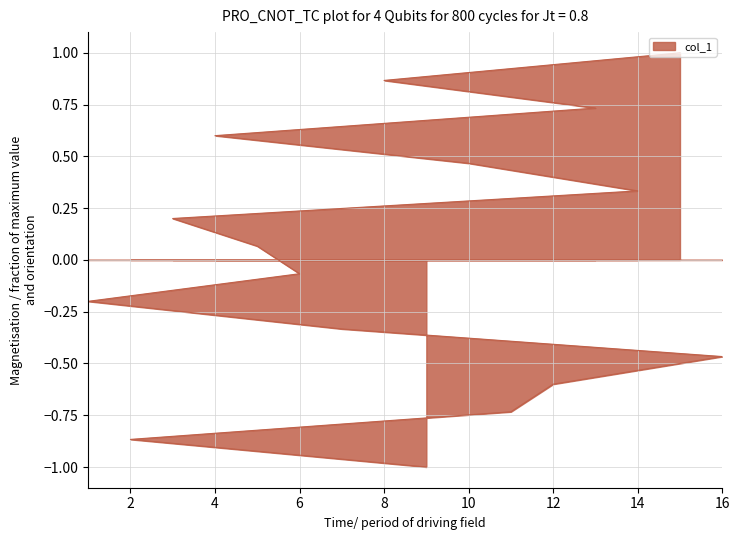

Reading left to right, transcribe all the data shown in this chart.

-1.0	-0.9	-0.7	-0.6	-0.5	-0.3	-0.2	-0.1	0.1	0.2	0.3	0.5	0.6	0.7	0.9	1.0